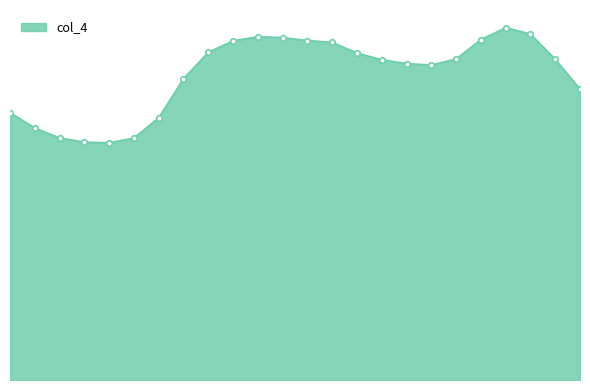

Where is the data nearest to the value 18?

23